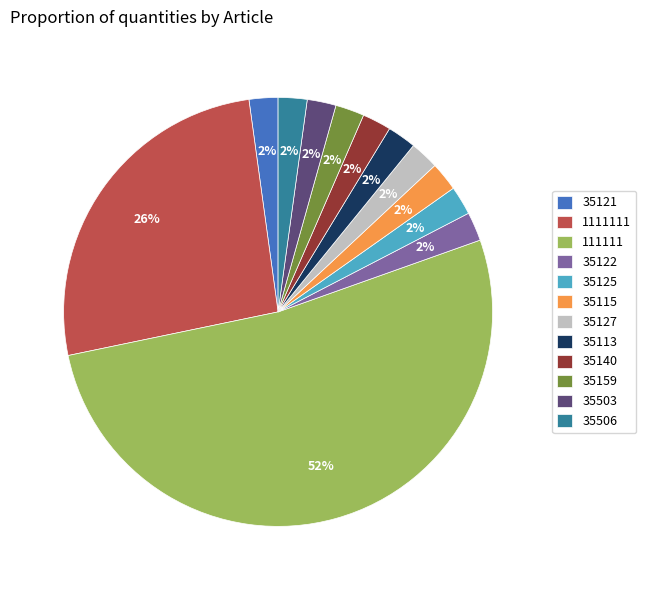

To the nearest percent, what percentage of the pie is 35127?

2%